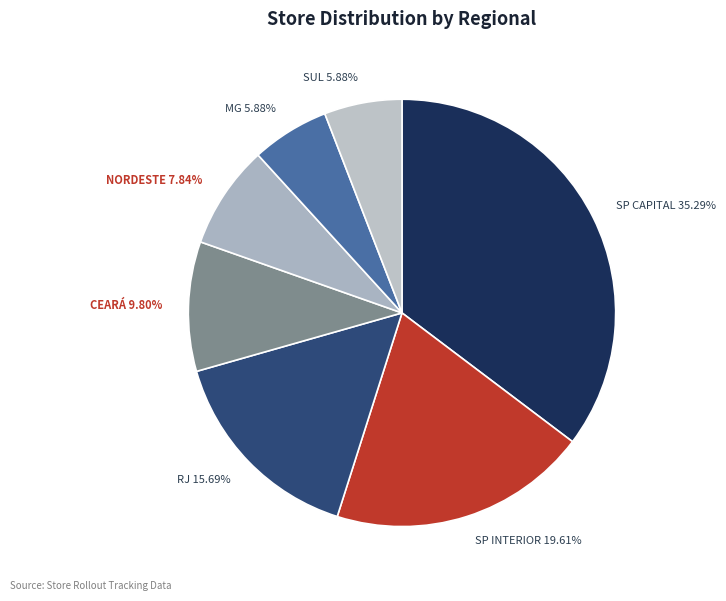

What percentage is the RJ slice, to the nearest percent?

16%